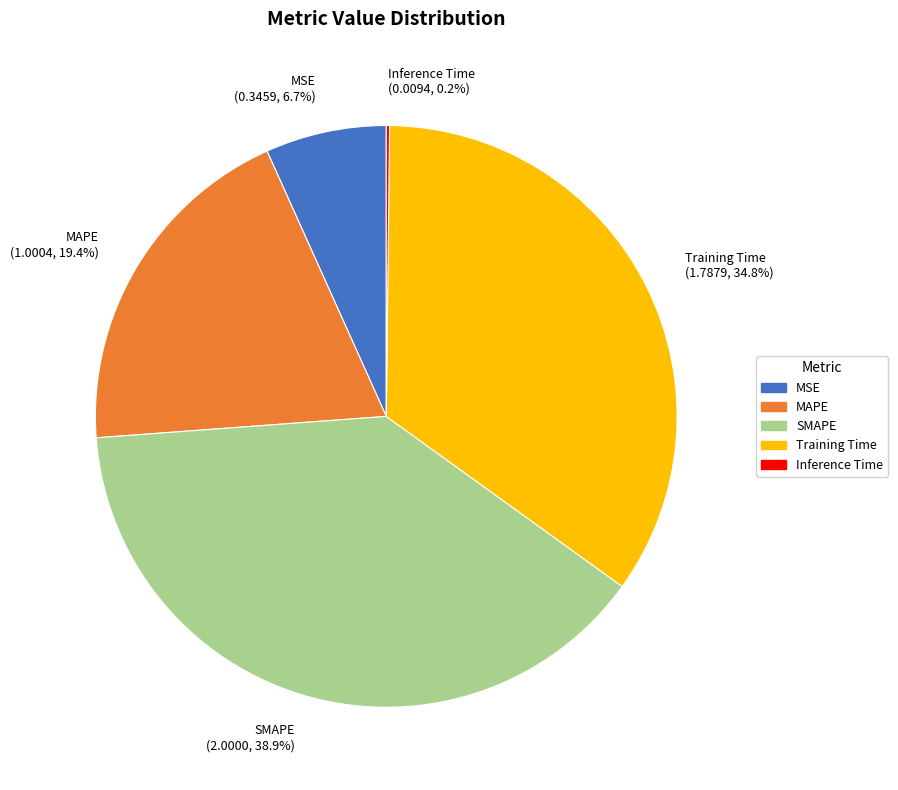

To the nearest percent, what portion does Training Time represent?

35%